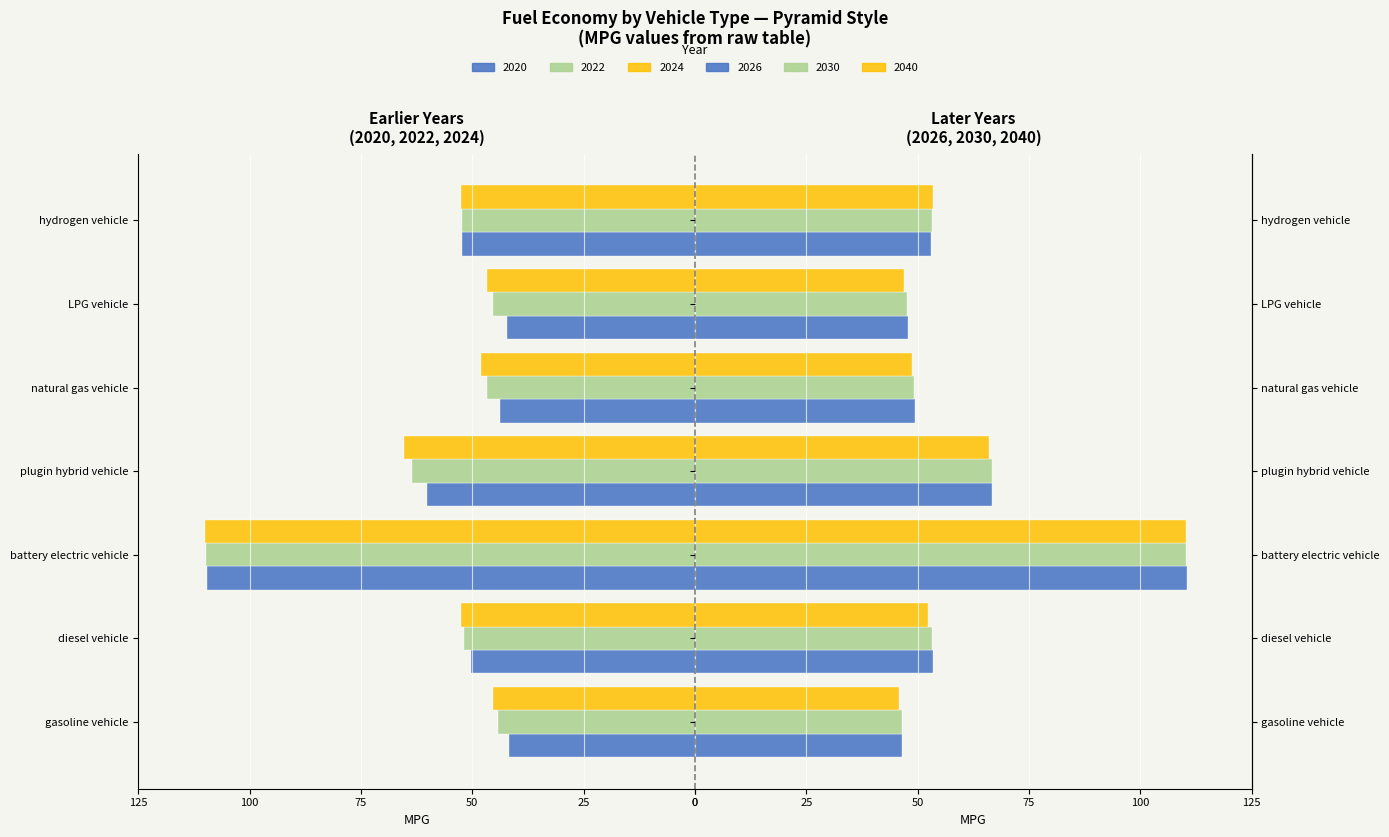

Which has a higher value, plugin hybrid vehicle or battery electric vehicle?

plugin hybrid vehicle